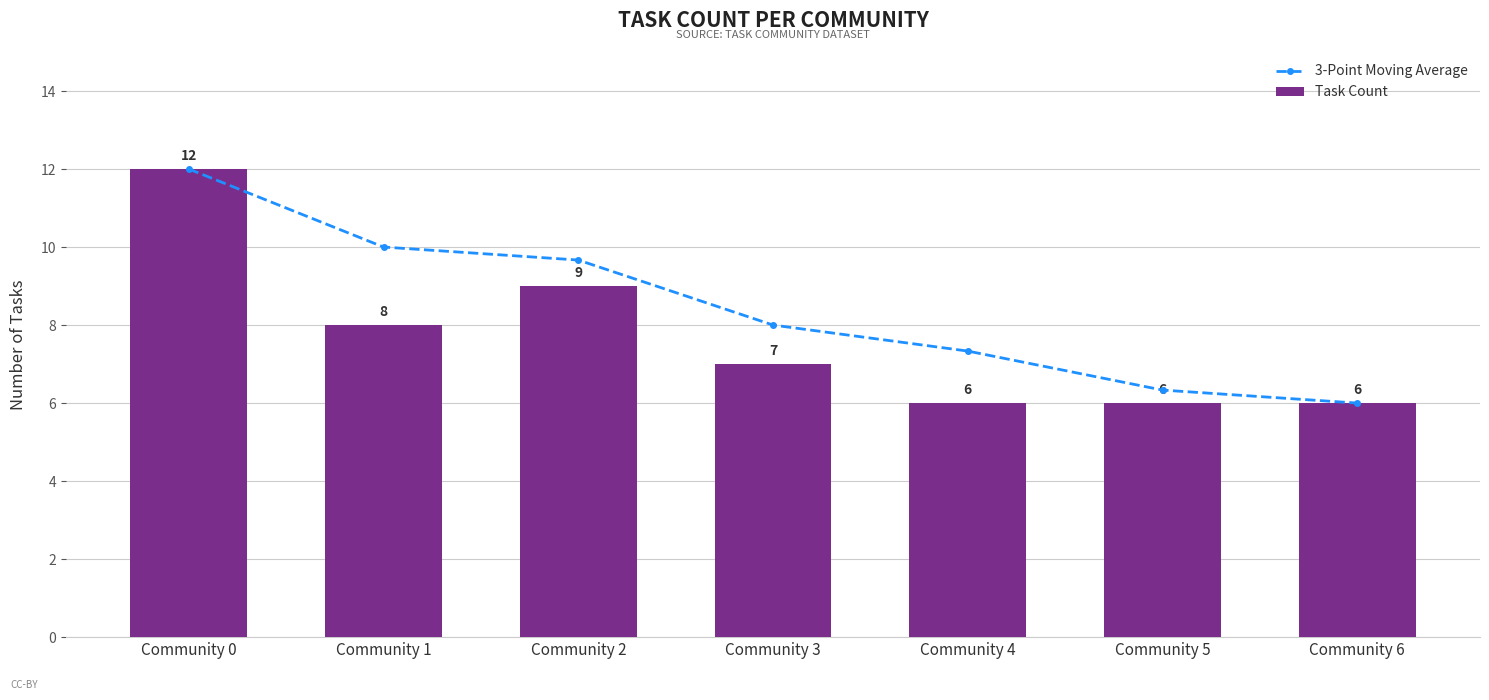

Reading right to left, what are all the values shown in this chart?

3-Point Moving Average: 6.0	6.3	7.3	8.0	9.7	10.0	12.0
Task Count: 6.0	6.0	6.0	7.0	9.0	8.0	12.0